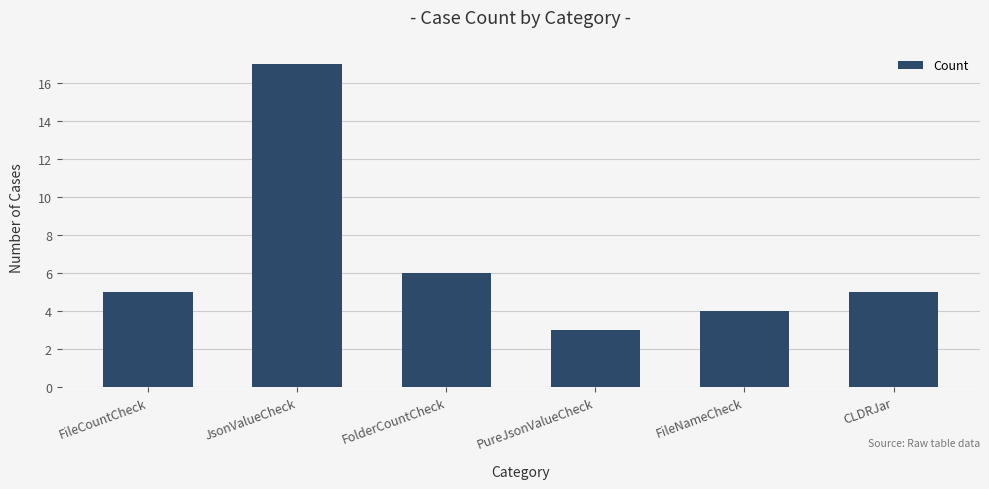

What is the approximate value at FolderCountCheck?

6